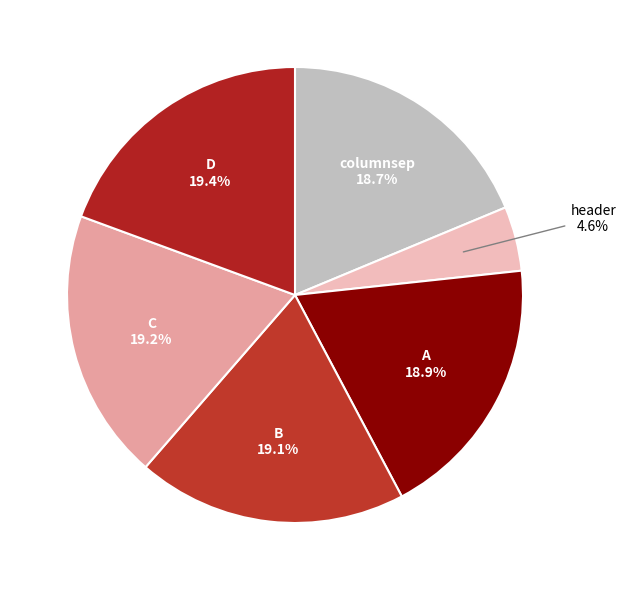

Which slice is the smallest?

header